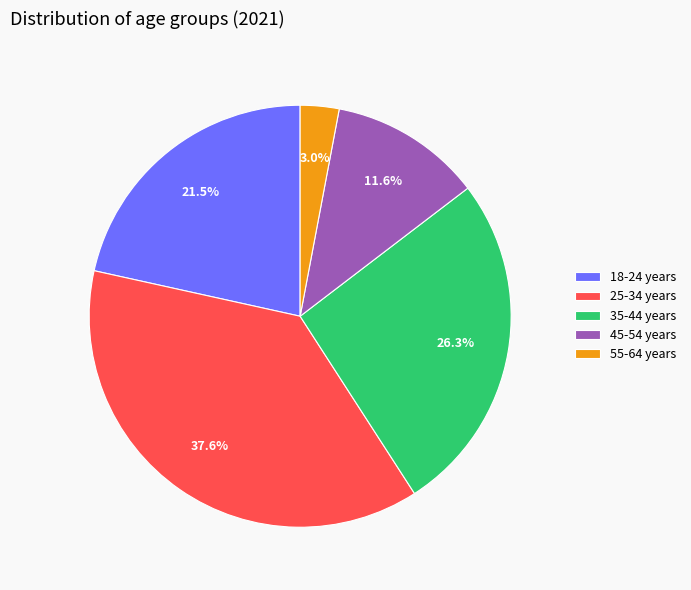

To the nearest percent, what portion does 45-54 years represent?

12%